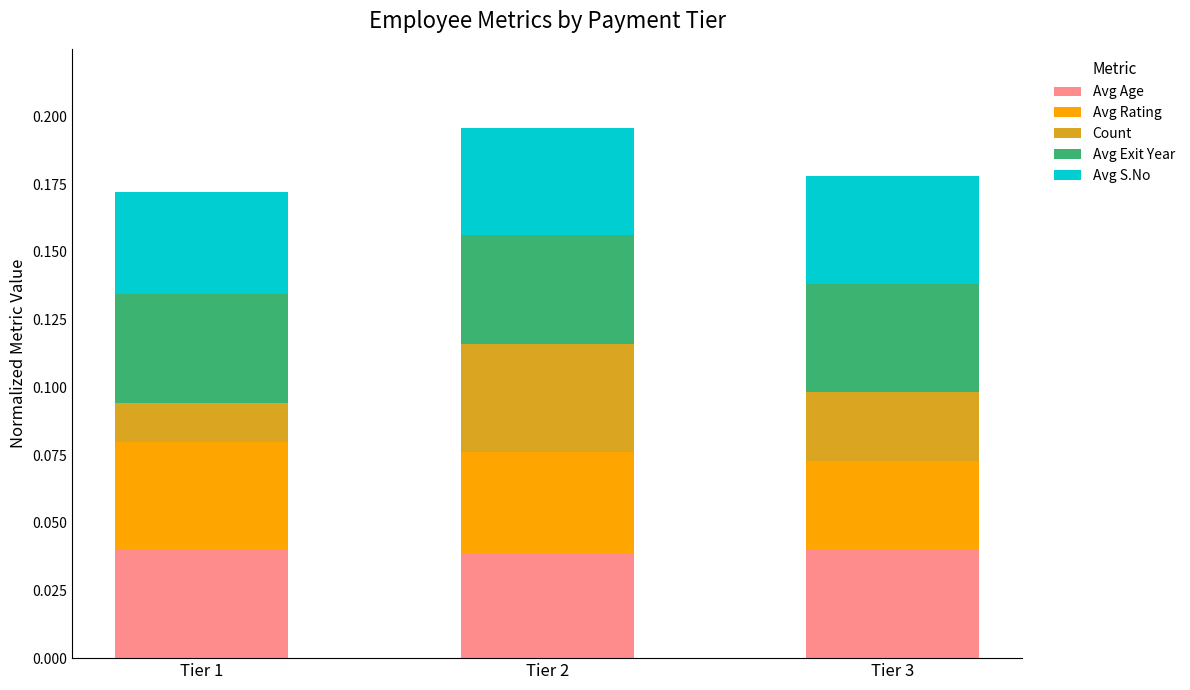

How many Count values are between 0 and 1?

3